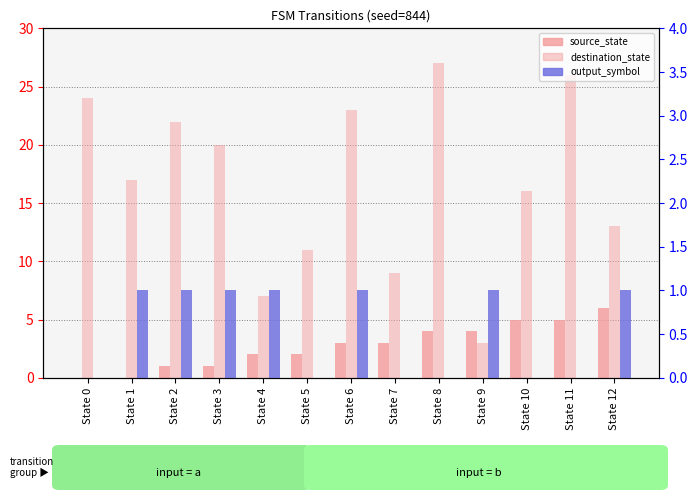

Reading right to left, extract all data points from this chart.

source_state: 6	5	5	4	4	3	3	2	2	1	1	0	0
destination_state: 13	26	16	3	27	9	23	11	7	20	22	17	24
output_symbol: 1	0	0	1	0	0	1	0	1	1	1	1	0